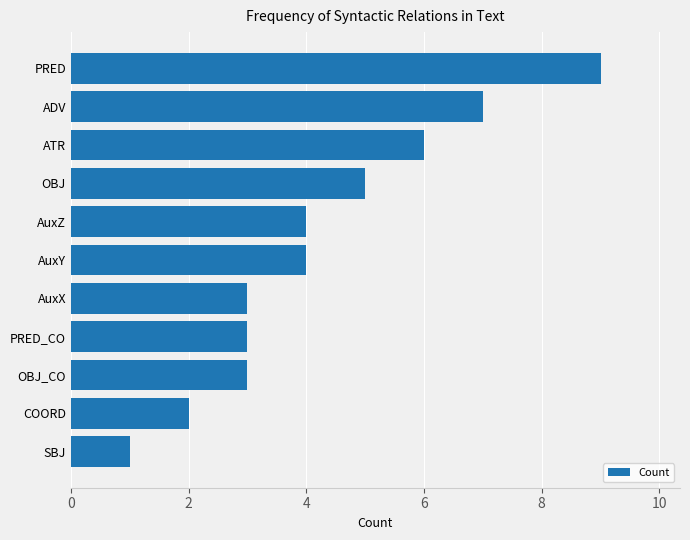

What is the average value?

4